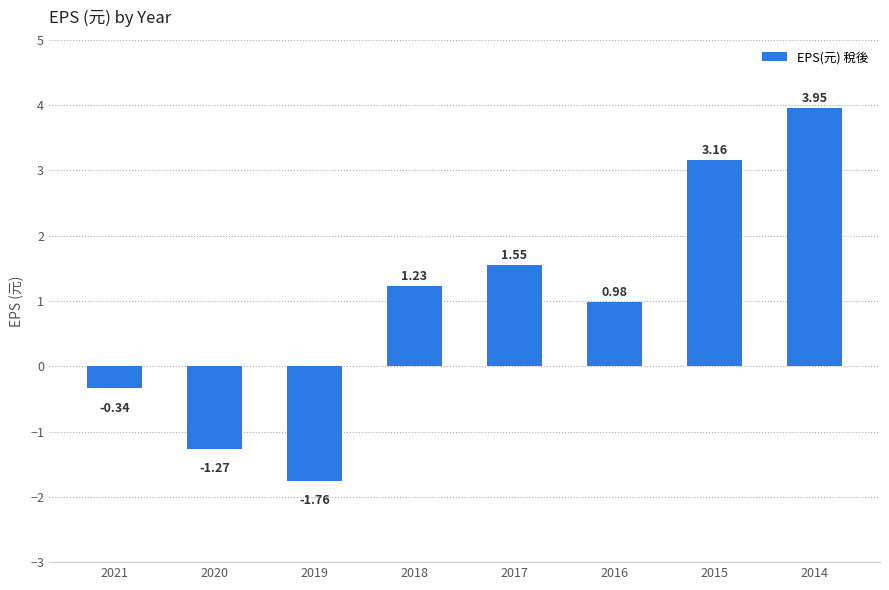

What is the change in value from 2018 to 2017?

+0.3